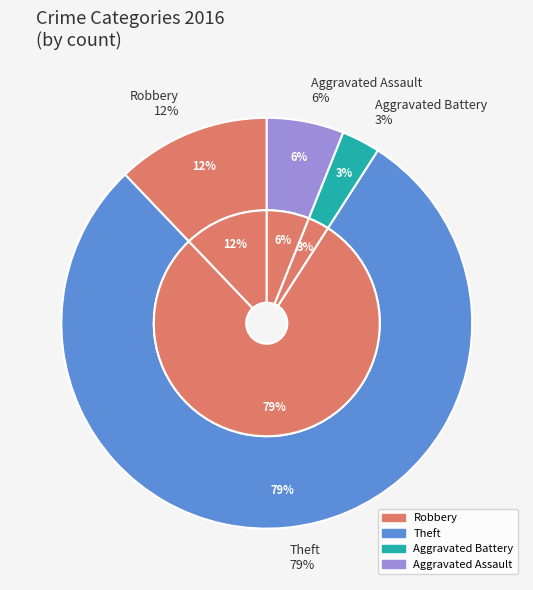

Which category accounts for the majority?

Theft